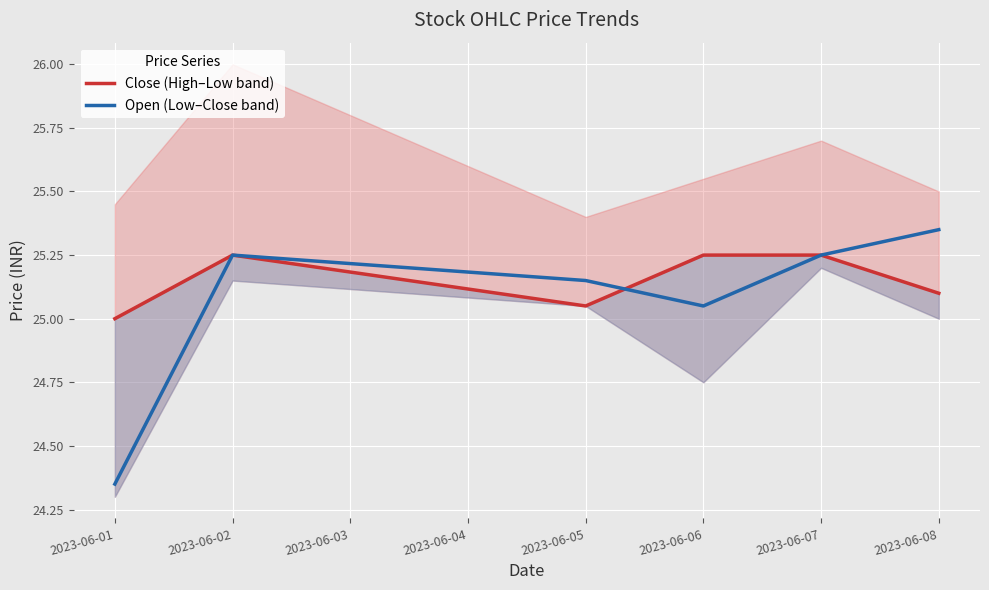

Count the number of categories in the chart.

6